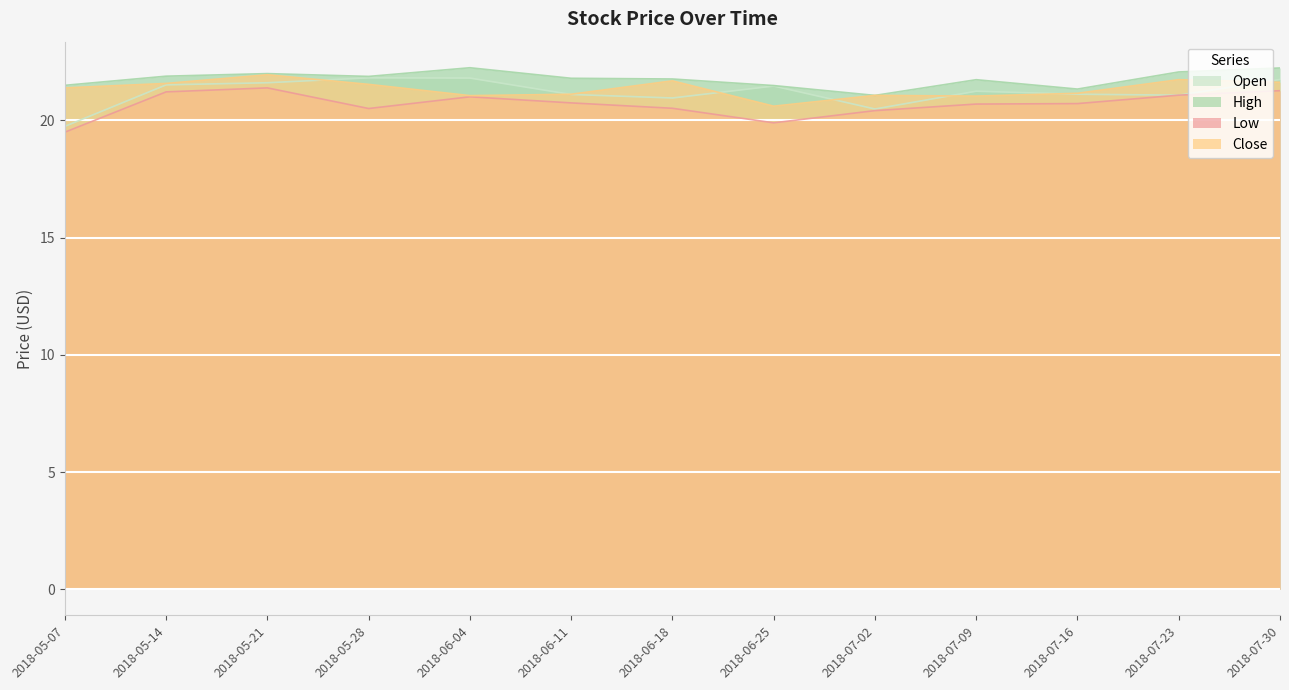

True or false: High has more than 1 points higher than both neighbors.

True